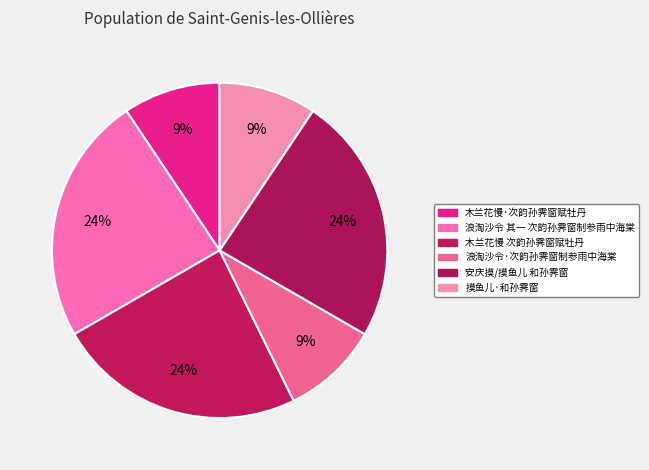

Count the number of slices in the pie.

6